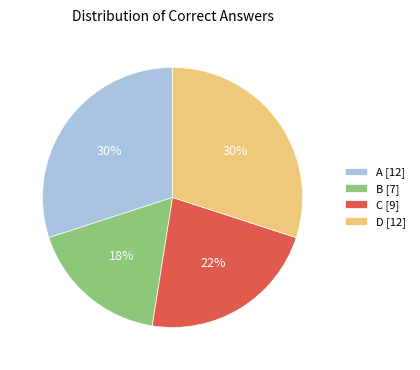

Do B [7] and C [9] together represent more than half of the pie?

No